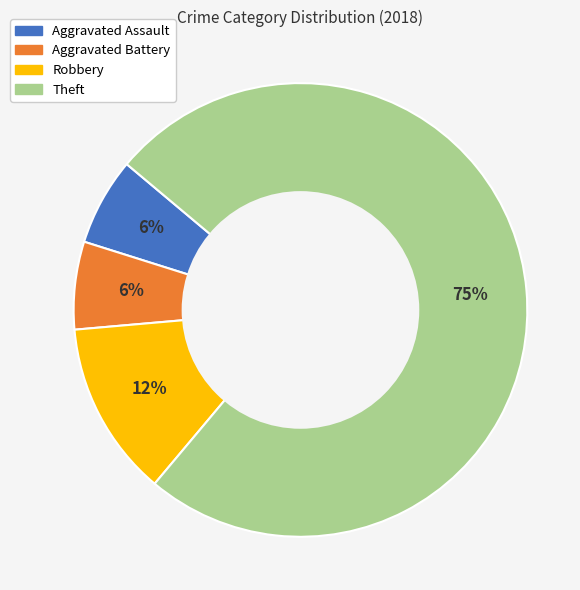

Is it true that Theft is 61% of the pie?

False